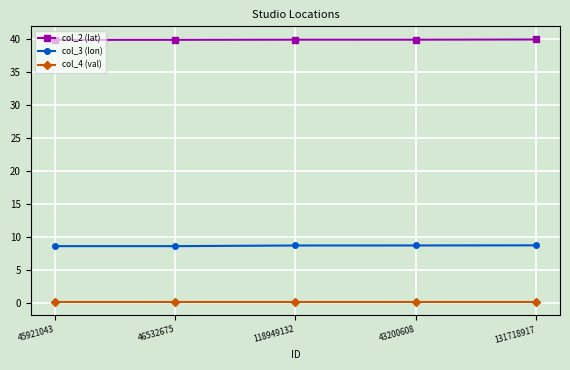

What is the minimum value for col_3 (lon)?

8.6